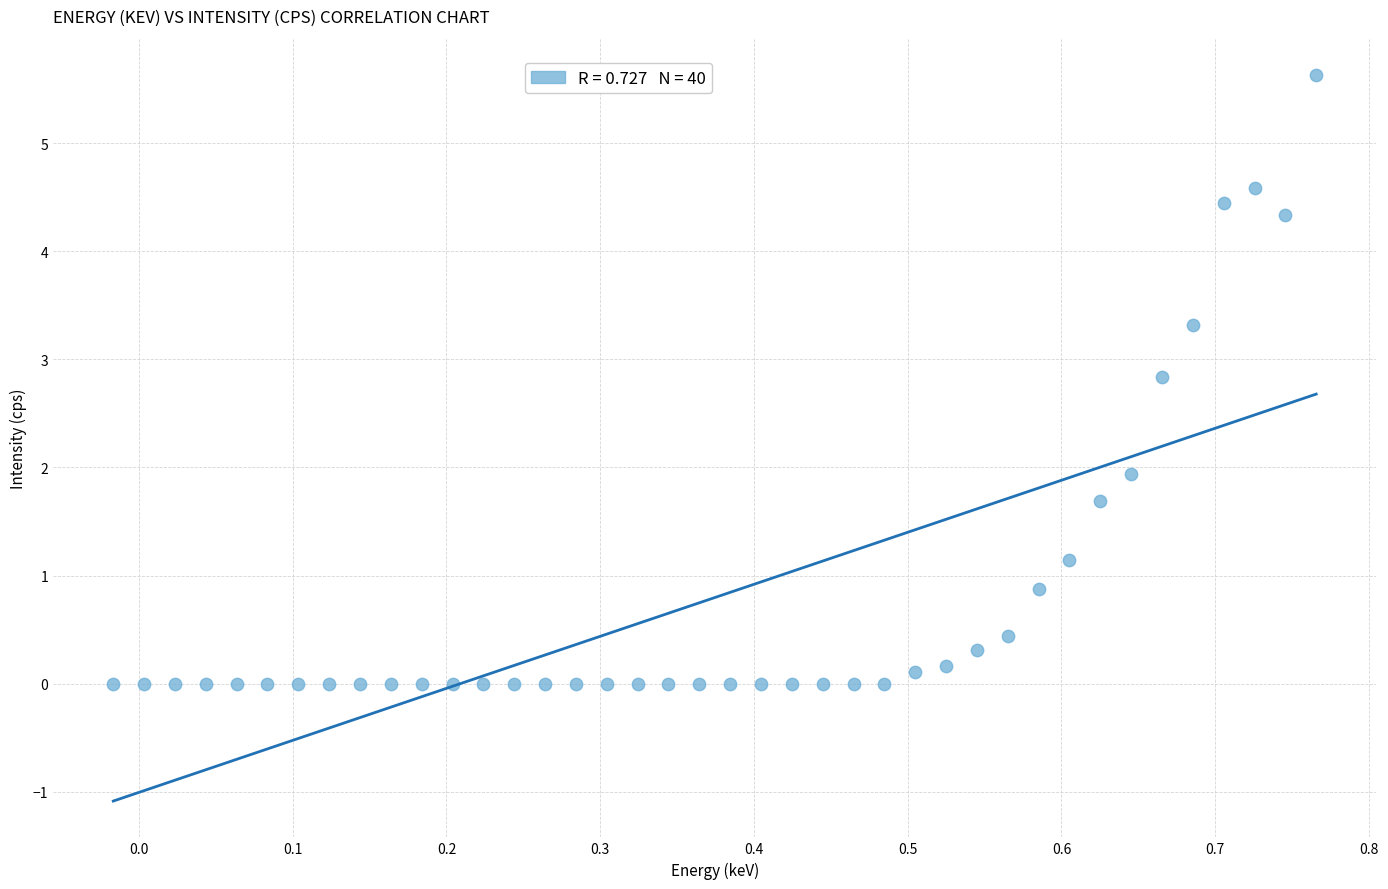

What is the range of Y values (max minus min)?

5.6